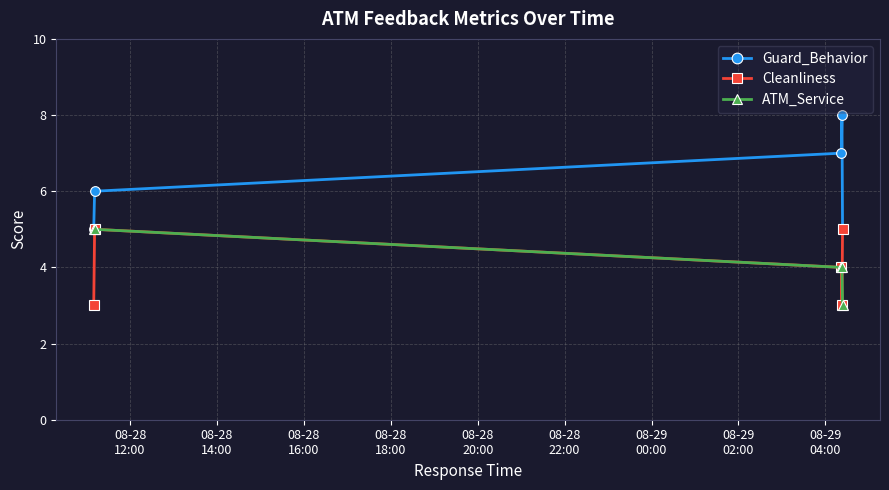

What are all the series names shown in the legend?

Guard_Behavior, Cleanliness, ATM_Service